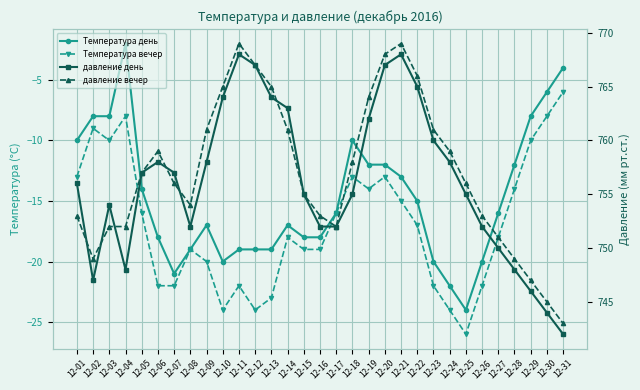

Reading left to right, list all the values displayed in this chart.

Температура день: 12-01=-10	12-02=-8	12-03=-8	12-04=-2	12-05=-14	12-06=-18	12-07=-21	12-08=-19	12-09=-17	12-10=-20	12-11=-19	12-12=-19	12-13=-19	12-14=-17	12-15=-18	12-16=-18	12-17=-16	12-18=-10	12-19=-12	12-20=-12	12-21=-13	12-22=-15	12-23=-20	12-24=-22	12-25=-24	12-26=-20	12-27=-16	12-28=-12	12-29=-8	12-30=-6	12-31=-4
Температура вечер: 12-01=-13	12-02=-9	12-03=-10	12-04=-8	12-05=-16	12-06=-22	12-07=-22	12-08=-19	12-09=-20	12-10=-24	12-11=-22	12-12=-24	12-13=-23	12-14=-18	12-15=-19	12-16=-19	12-17=-16	12-18=-13	12-19=-14	12-20=-13	12-21=-15	12-22=-17	12-23=-22	12-24=-24	12-25=-26	12-26=-22	12-27=-18	12-28=-14	12-29=-10	12-30=-8	12-31=-6
давление день: 12-01=756	12-02=747	12-03=754	12-04=748	12-05=757	12-06=758	12-07=757	12-08=752	12-09=758	12-10=764	12-11=768	12-12=767	12-13=764	12-14=763	12-15=755	12-16=752	12-17=752	12-18=755	12-19=762	12-20=767	12-21=768	12-22=765	12-23=760	12-24=758	12-25=755	12-26=752	12-27=750	12-28=748	12-29=746	12-30=744	12-31=742
давление вечер: 12-01=753	12-02=749	12-03=752	12-04=752	12-05=757	12-06=759	12-07=756	12-08=754	12-09=761	12-10=765	12-11=769	12-12=767	12-13=765	12-14=761	12-15=755	12-16=753	12-17=752	12-18=758	12-19=764	12-20=768	12-21=769	12-22=766	12-23=761	12-24=759	12-25=756	12-26=753	12-27=751	12-28=749	12-29=747	12-30=745	12-31=743